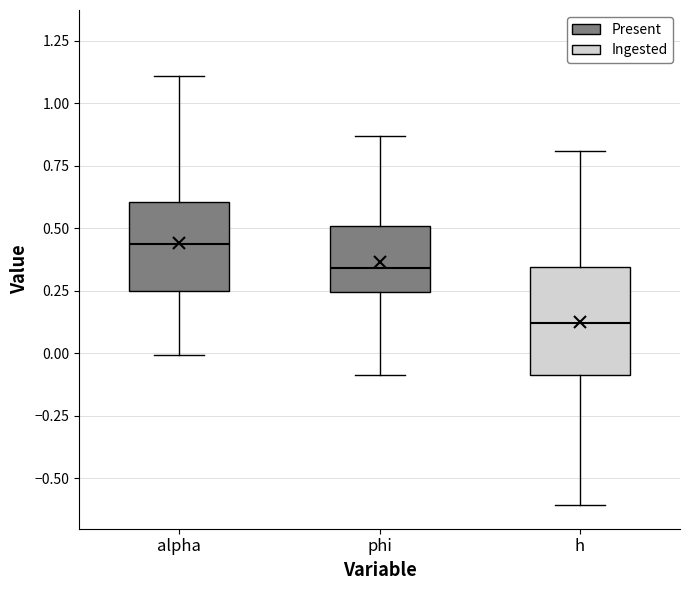

Reading left to right, read every box against the y-axis: the position of its median line, the range the box covers, and the ends of its whiskers. The values are not printed on the chart, so give them approximately, as read against the axis.

alpha: median 0.45, box 0.25 to 0.60, whiskers 0.00 to 1.10
phi: median 0.35, box 0.25 to 0.50, whiskers -0.10 to 0.85
h: median 0.10, box -0.10 to 0.35, whiskers -0.60 to 0.80